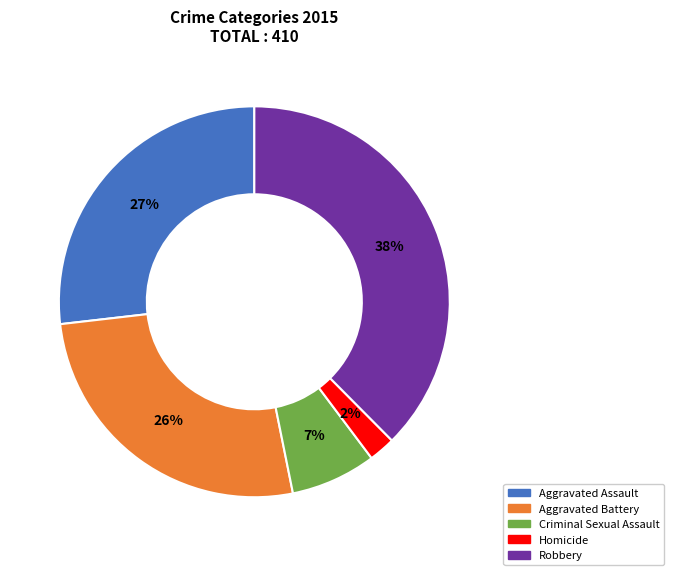

The Robbery slice represents 38% of the pie. True or false?

True